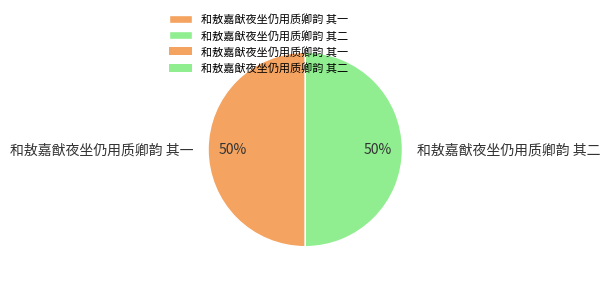

Do 和敖嘉猷夜坐仍用质卿韵 其一 and 和敖嘉猷夜坐仍用质卿韵 其二 together represent more than half of the pie?

Yes